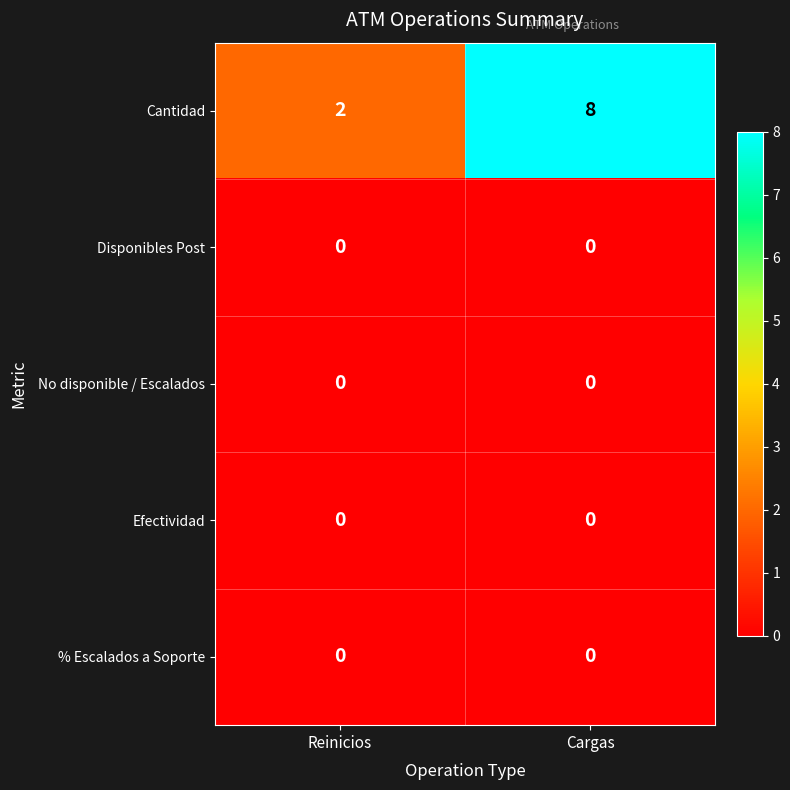

True or false: Efectividad has a value of 0 at Cargas.

True